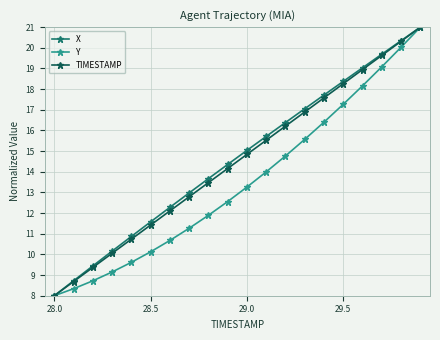

Reading left to right, what are all the values shown in this chart?

X: 8.0	8.7	9.4	10.2	10.9	11.6	12.3	13.0	13.7	14.4	15.0	15.7	16.4	17.1	17.7	18.4	19.0	19.7	20.3	21.0
Y: 8.0	8.3	8.7	9.1	9.6	10.1	10.7	11.3	11.9	12.6	13.3	14.0	14.8	15.6	16.4	17.3	18.2	19.1	20.0	21.0
TIMESTAMP: 8.0	8.7	9.4	10.1	10.7	11.4	12.1	12.8	13.5	14.2	14.8	15.5	16.2	16.9	17.6	18.3	18.9	19.6	20.3	21.0